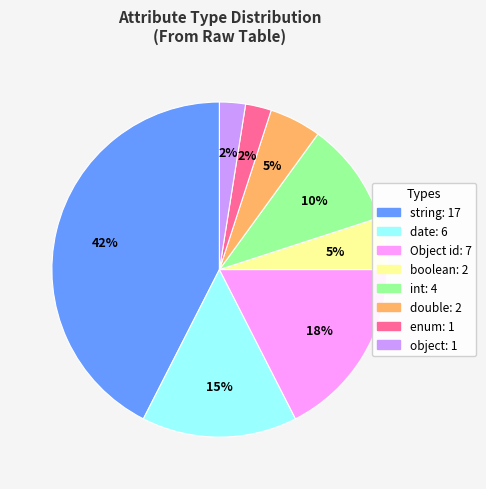

Is there a majority slice in this chart?

No